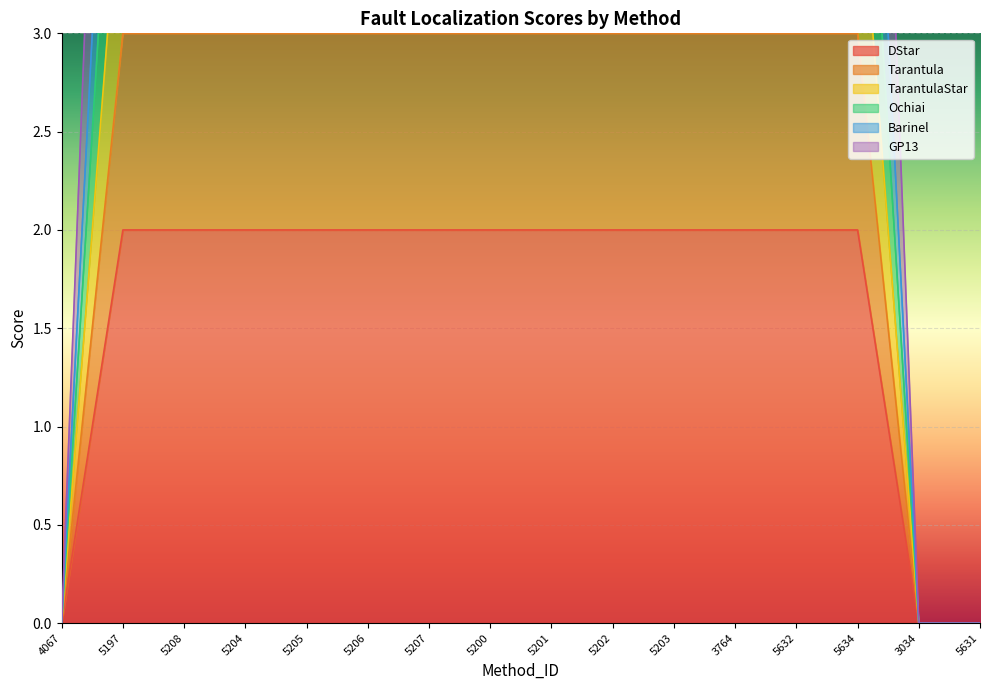

Rank the series by their maximum value, from highest to lowest.

GP13, Barinel, Ochiai, TarantulaStar, Tarantula, DStar